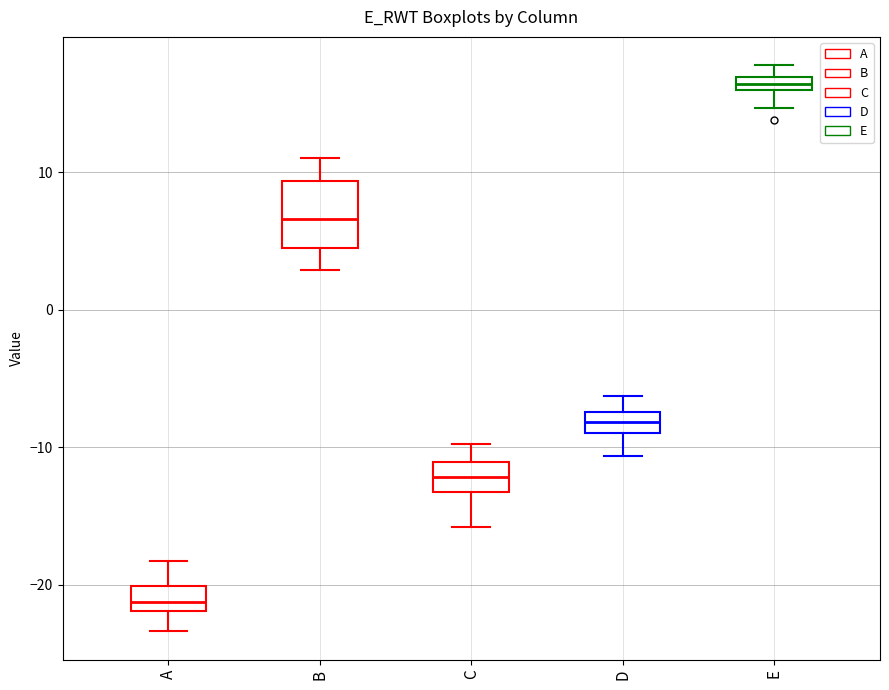

Which box's median line is the lowest?

A